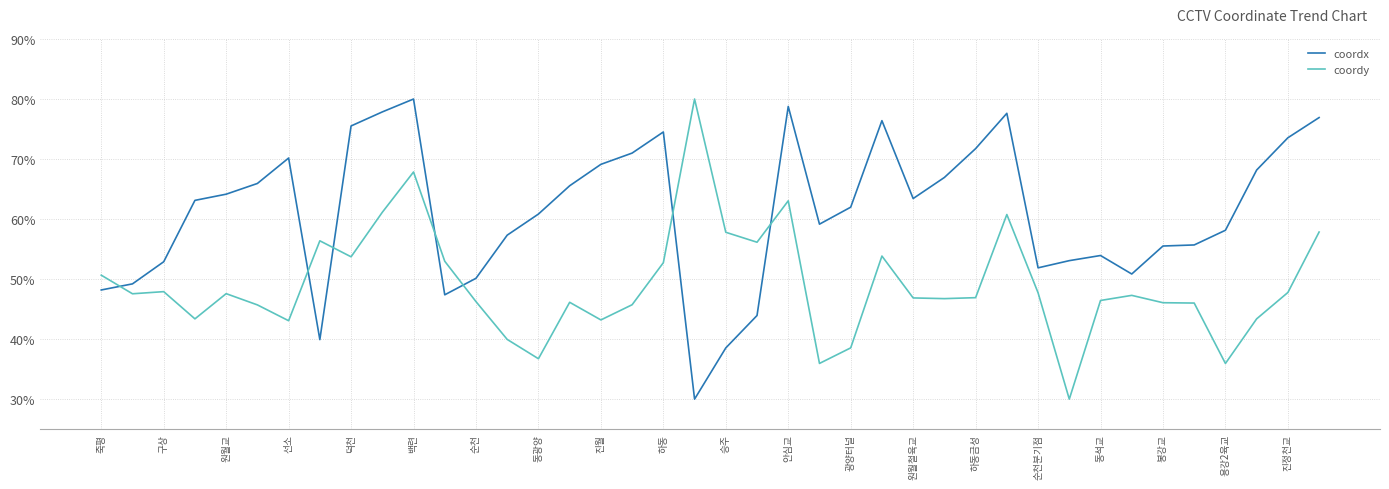

Does the chart display data point markers on the line(s)?

No